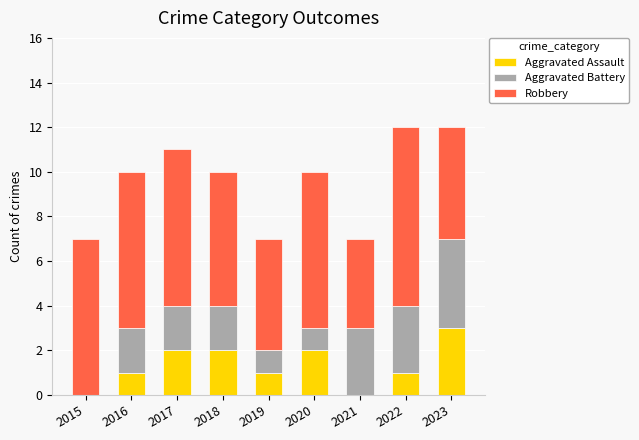

At which label does Aggravated Assault reach its peak?

2023